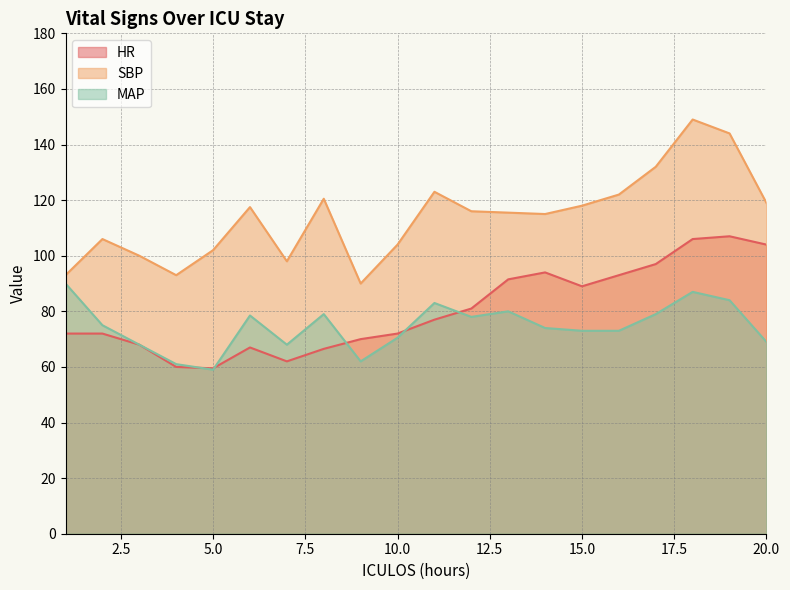

True or false: HR has more than 1 points higher than both neighbors.

True